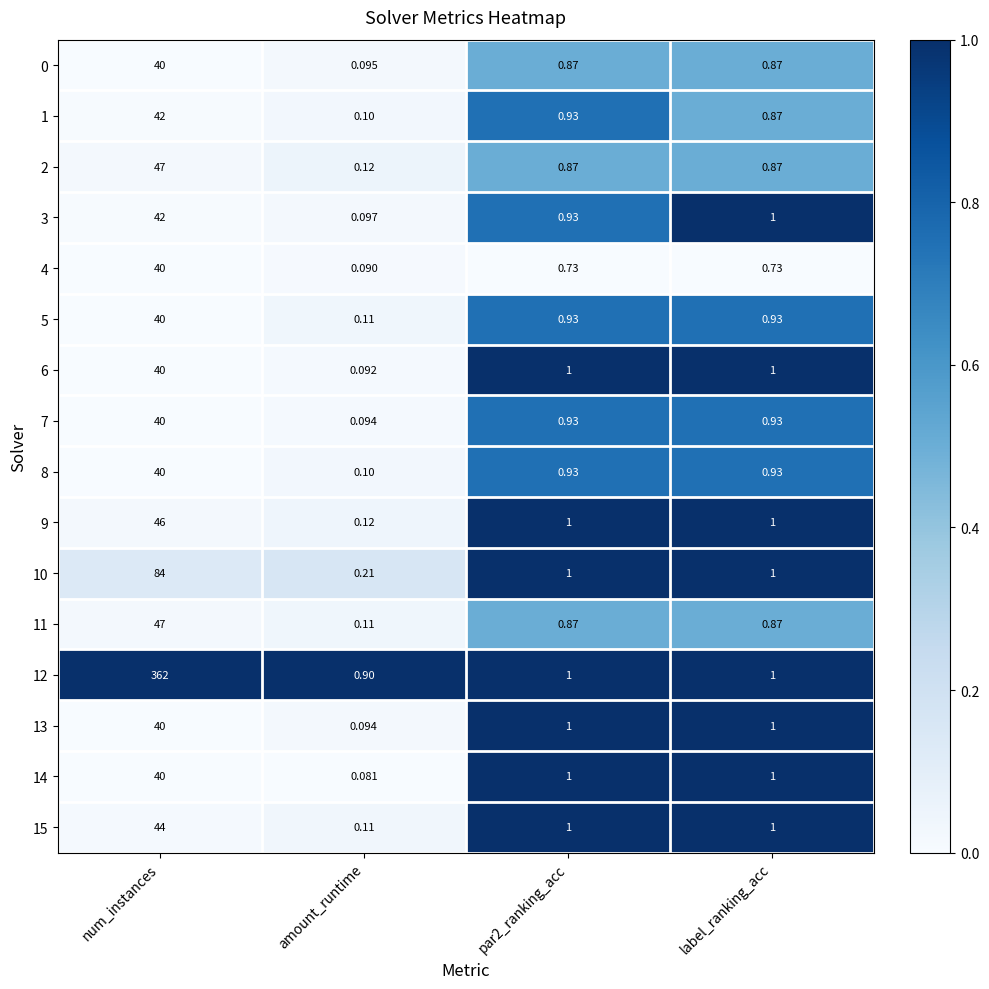

Which category has the lowest value in the 10 series?

amount_runtime